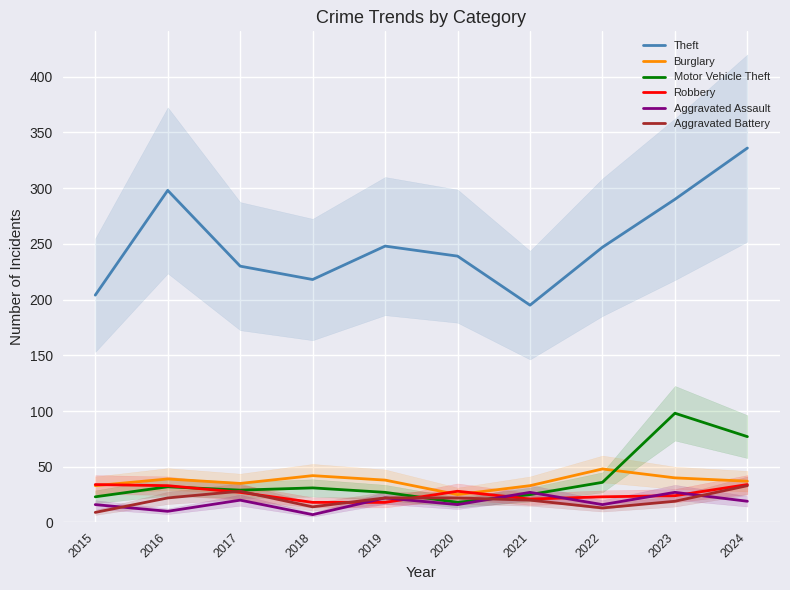

True or false: Theft and Robbery intersect in this chart.

False